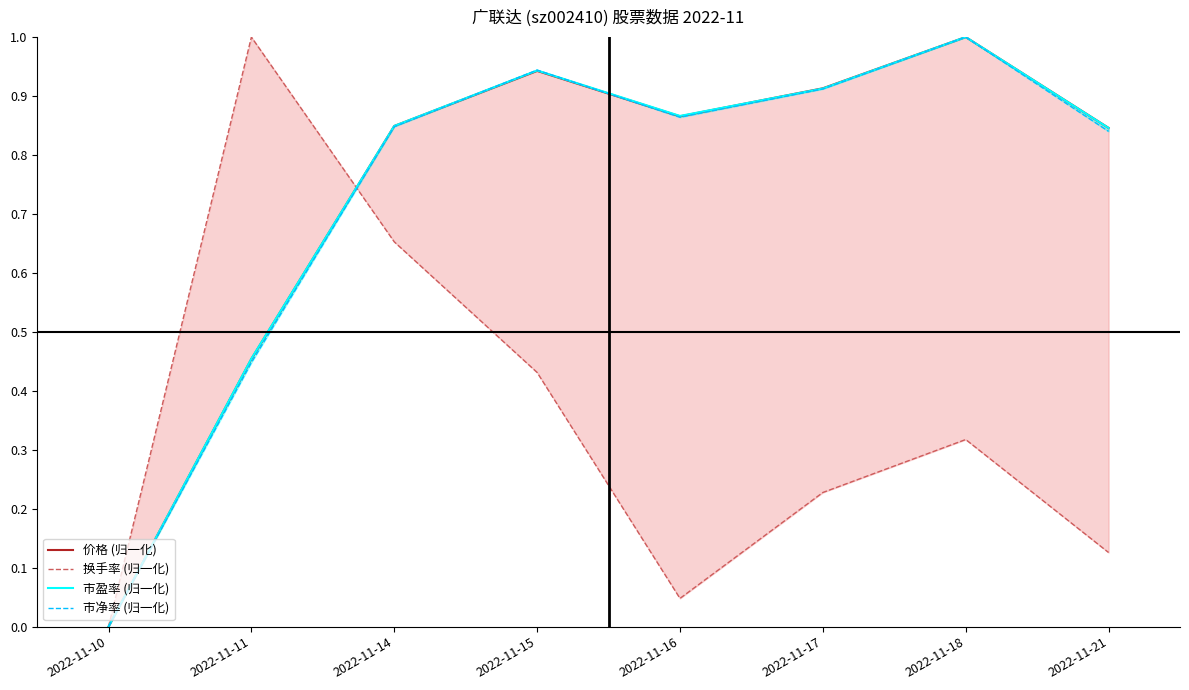

Which series has the largest total across all categories?

市盈率 (归一化)